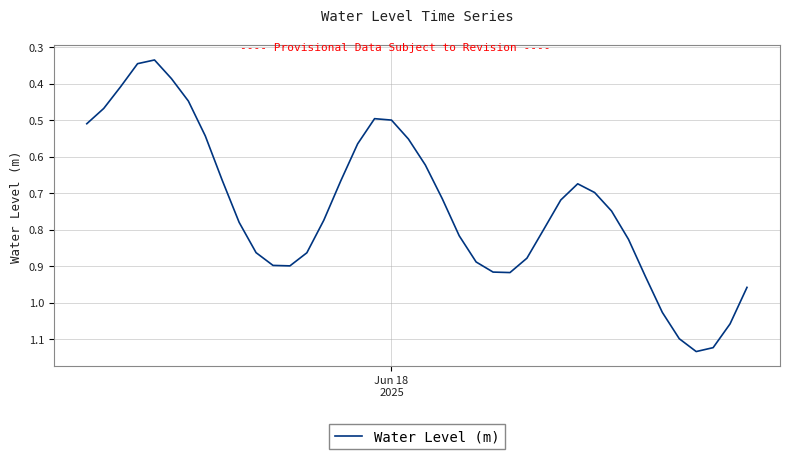

What is the difference between the maximum and minimum values?

0.8